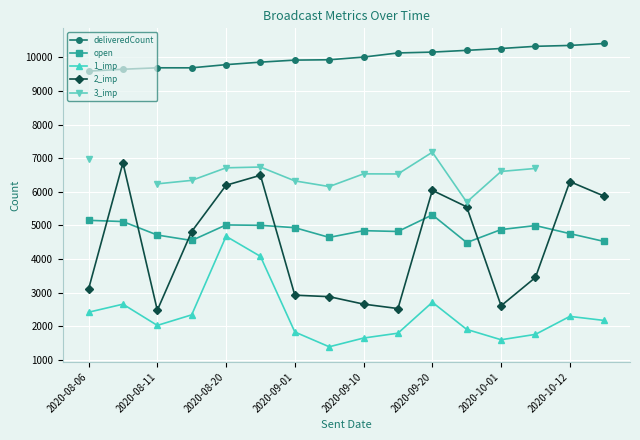

True or false: open and 1_imp cross at least once.

False